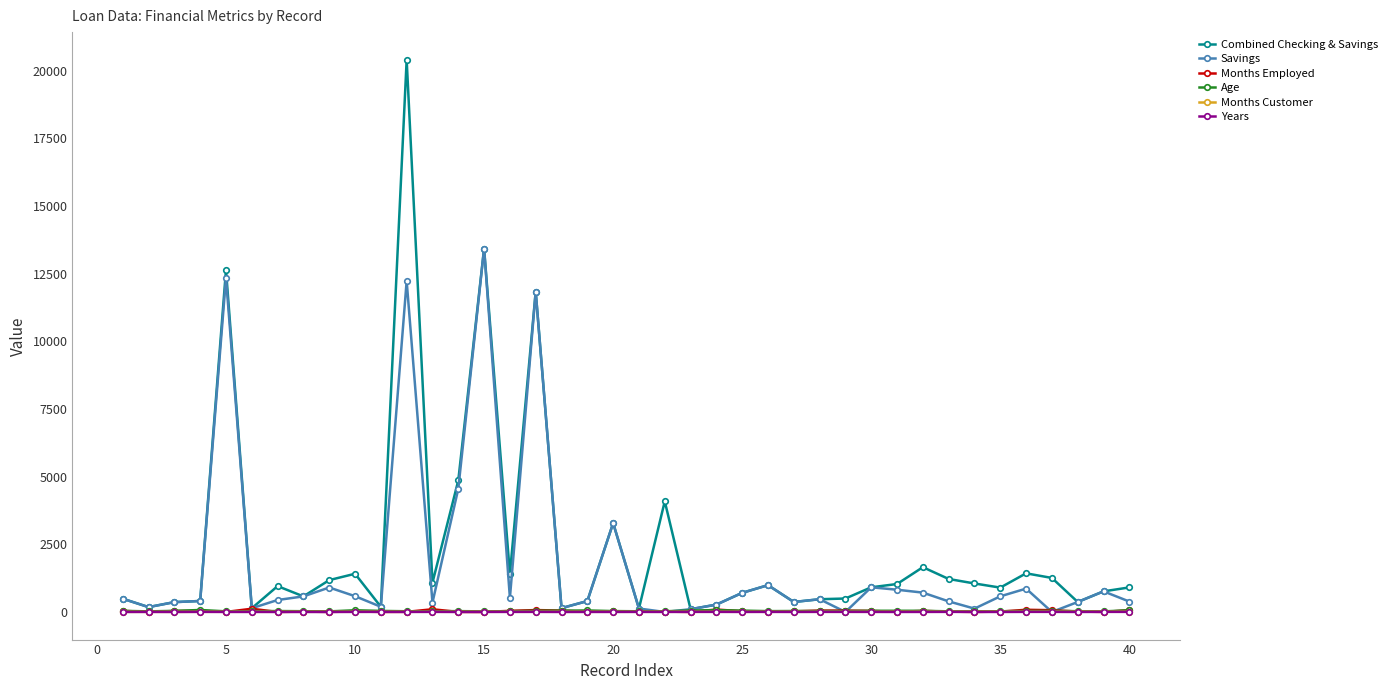

Which series has the largest range (max minus min)?

Combined Checking & Savings